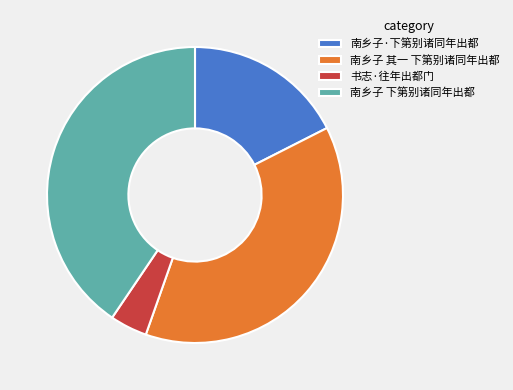

Which slice is the smallest?

书志·往年出都门